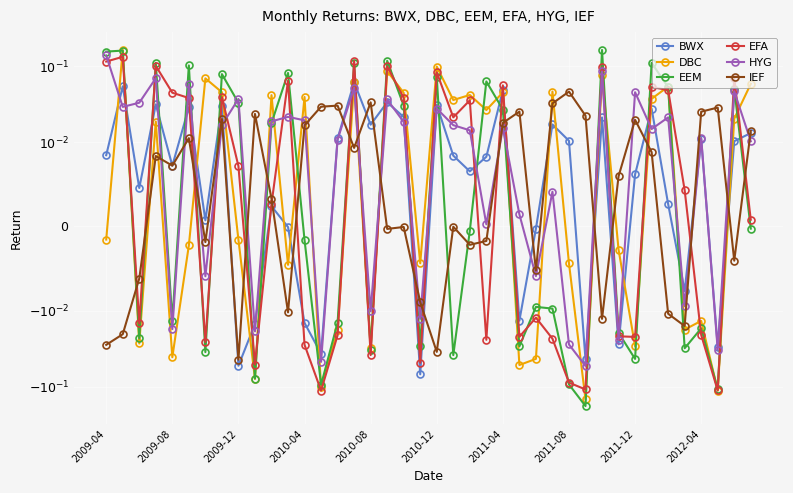

How many interior local valleys does the EEM series have?

13